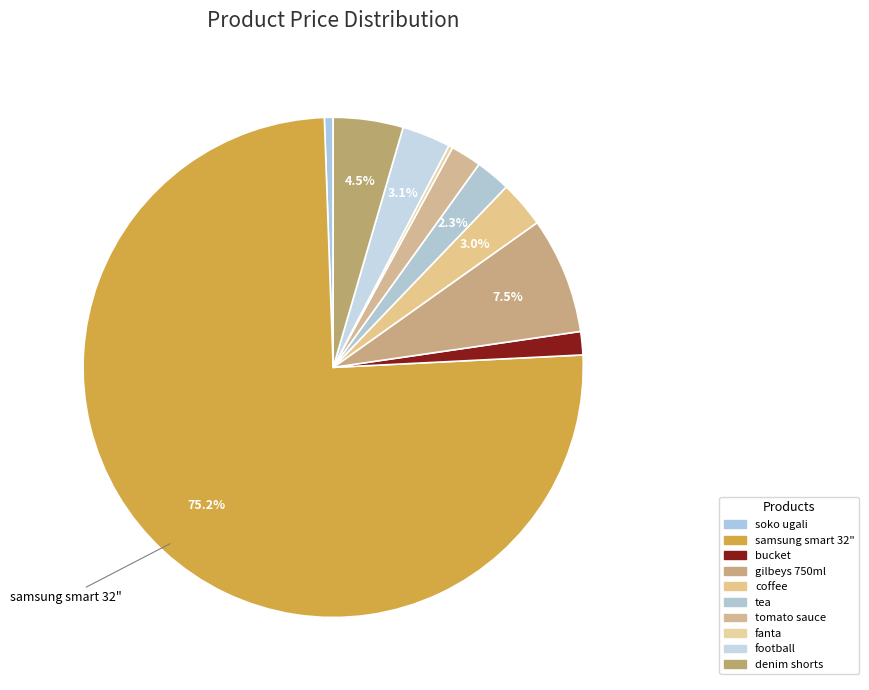

To the nearest percent, what percentage of the pie is samsung smart 32"?

75%